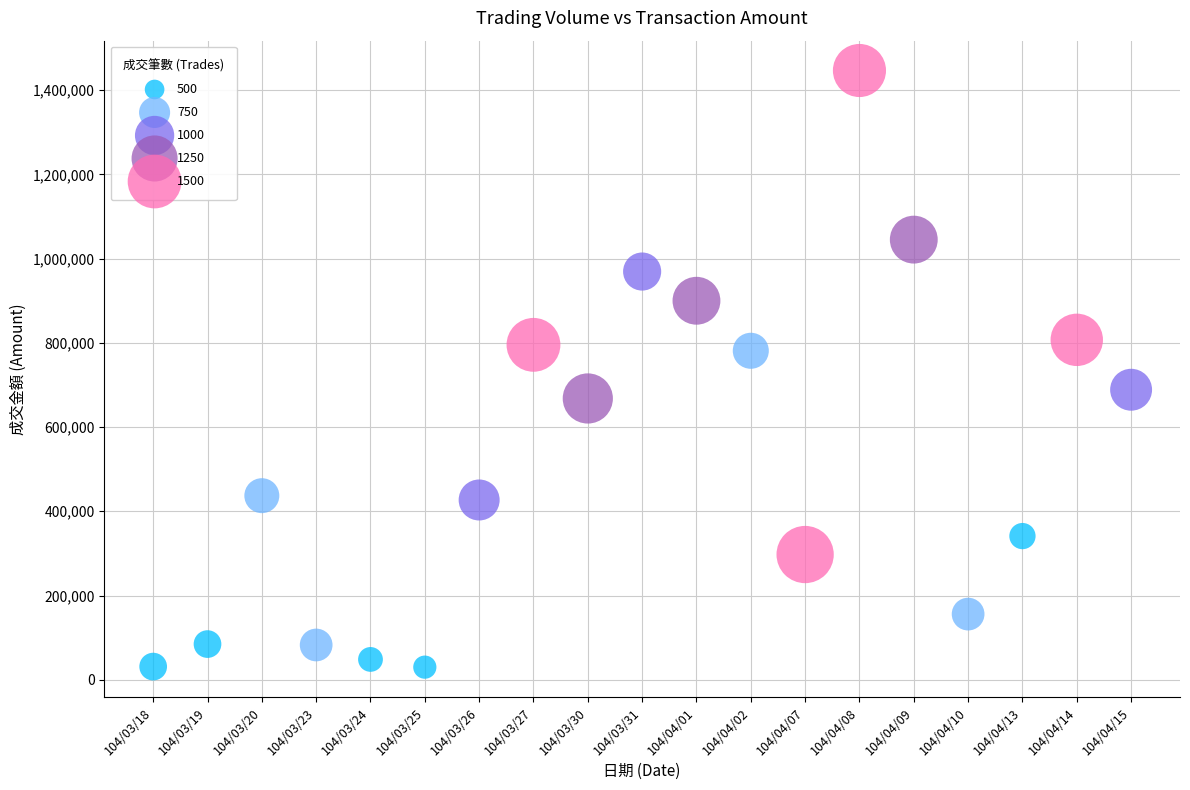

What is the range of Y values (max minus min)?

1416790